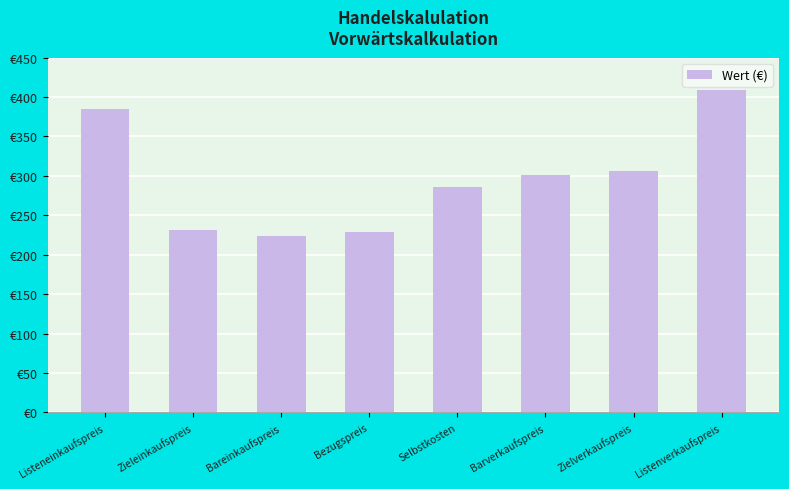

Reading left to right, what are all the values shown in this chart?

385.0	231.0	224.1	229.0	286.2	300.6	306.7	408.9